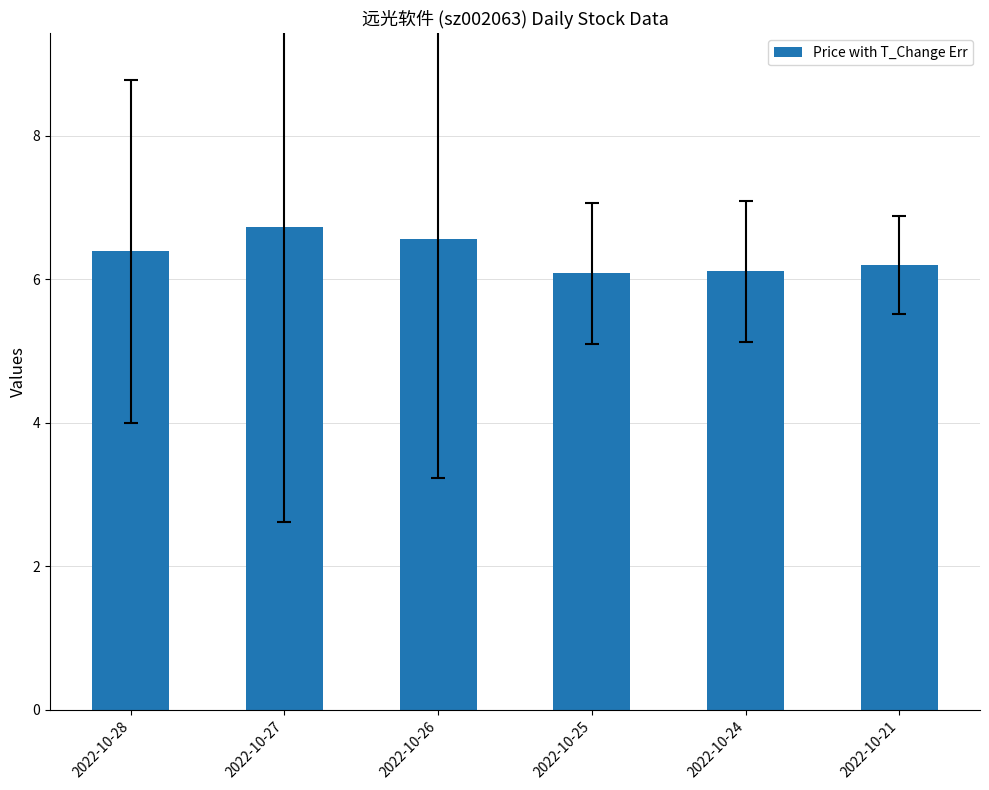

Which category has the highest value across all series?

2022-10-27